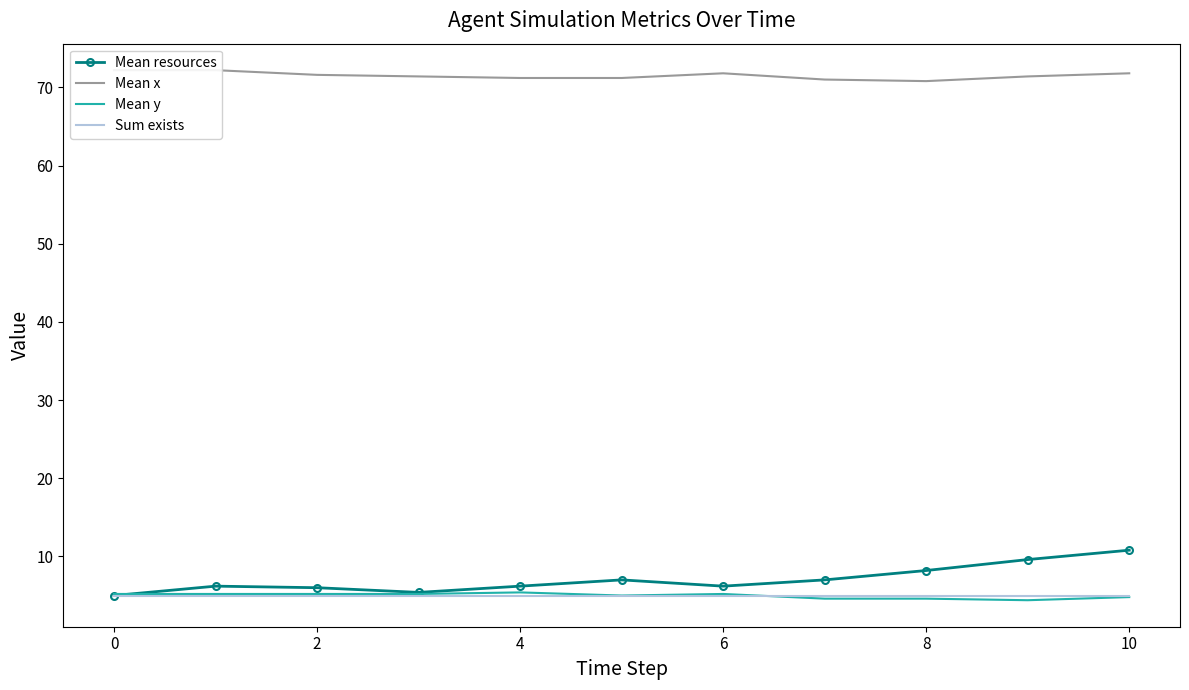

Which series has the widest spread of values?

Mean resources